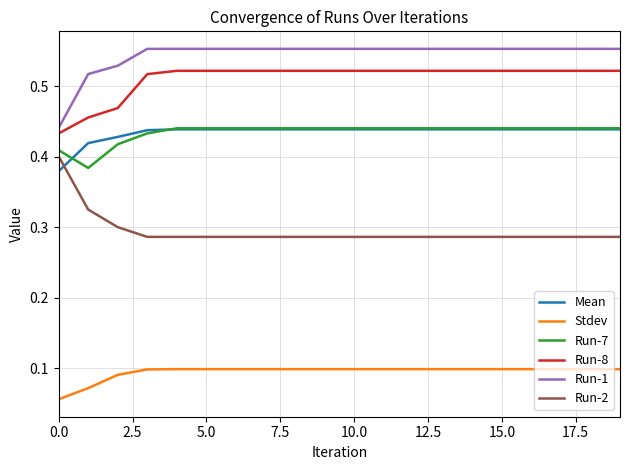

True or false: Run-1 and Mean cross at least once.

False